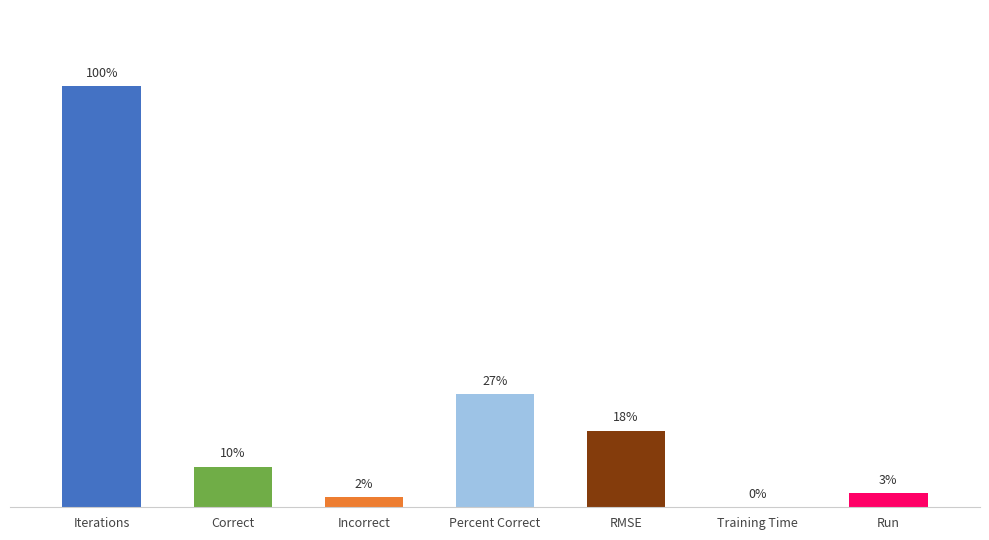

Is it true that the value at Correct is 29.0?

True